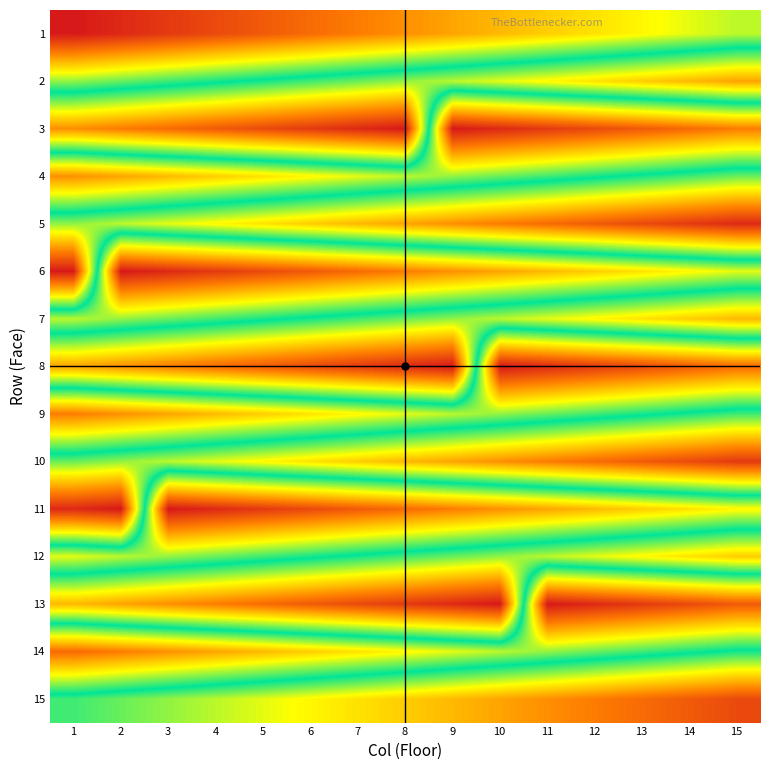

What is the spread (max minus min) of values at 13?

0.9